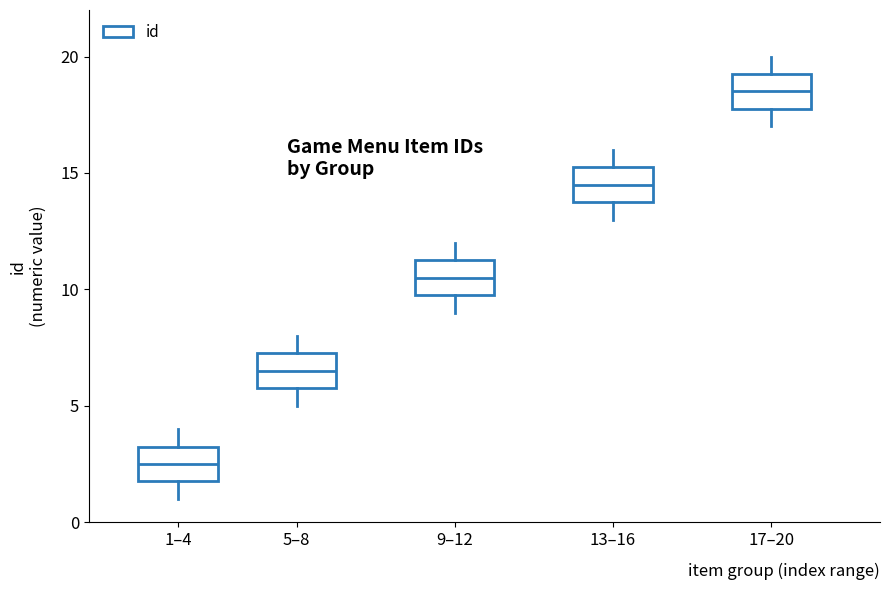

Reading left to right, read every box against the y-axis: the position of its median line, the range the box covers, and the ends of its whiskers. The values are not printed on the chart, so give them approximately, as read against the axis.

1–4: median 2.5, box 2.0 to 3.5, whiskers 1.0 to 4.0
5–8: median 6.5, box 6.0 to 7.5, whiskers 5.0 to 8.0
9–12: median 10.5, box 10.0 to 11.5, whiskers 9.0 to 12.0
13–16: median 14.5, box 14.0 to 15.5, whiskers 13.0 to 16.0
17–20: median 18.5, box 18.0 to 19.5, whiskers 17.0 to 20.0